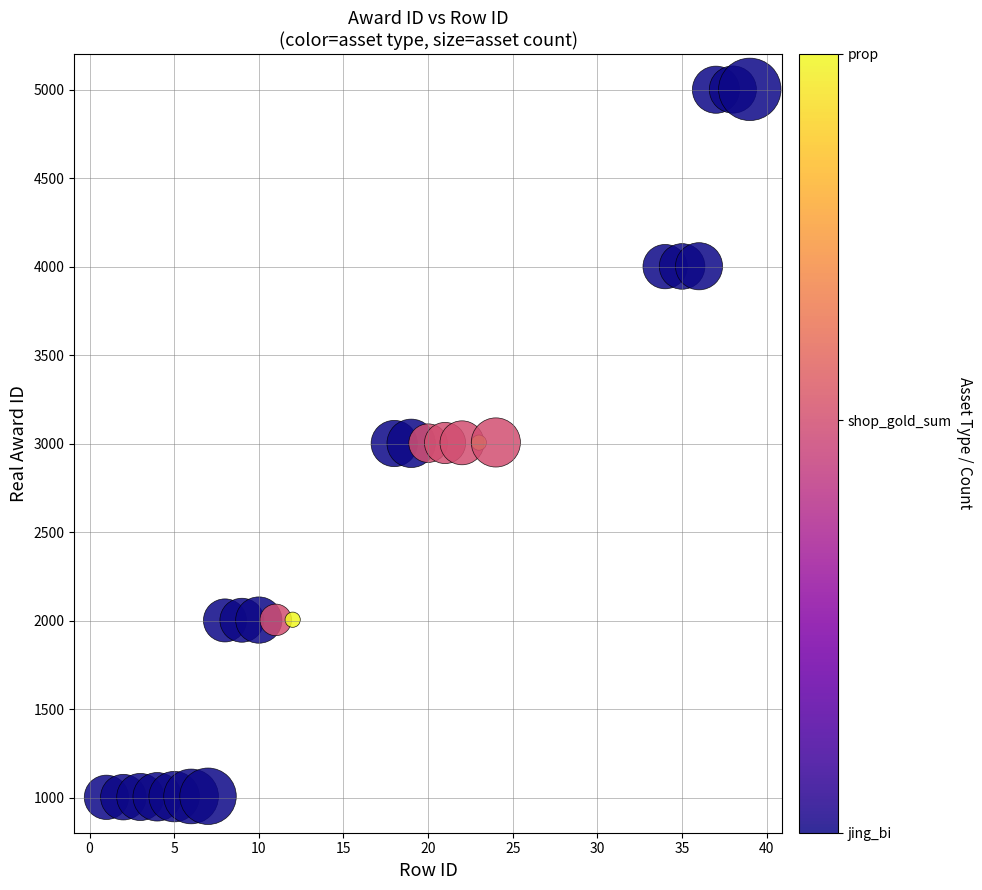

What is the range of X values (max minus min)?

38